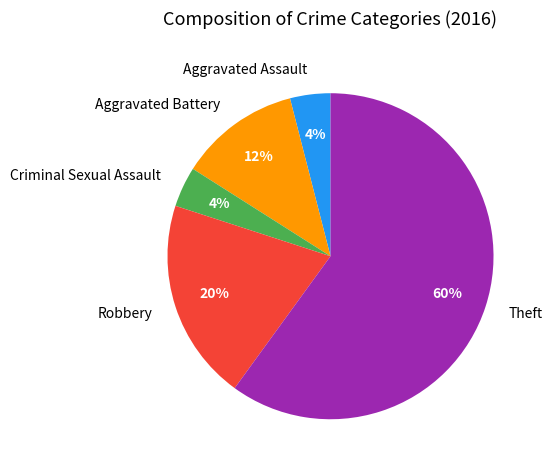

Does any single category account for the majority?

Yes